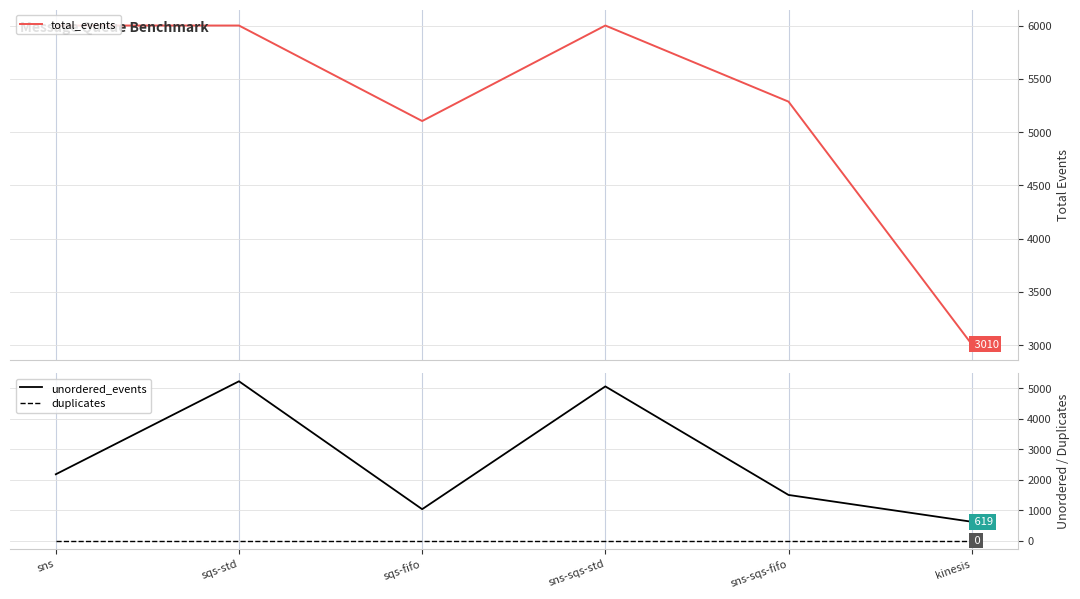

What position from the right is sqs-std?

5